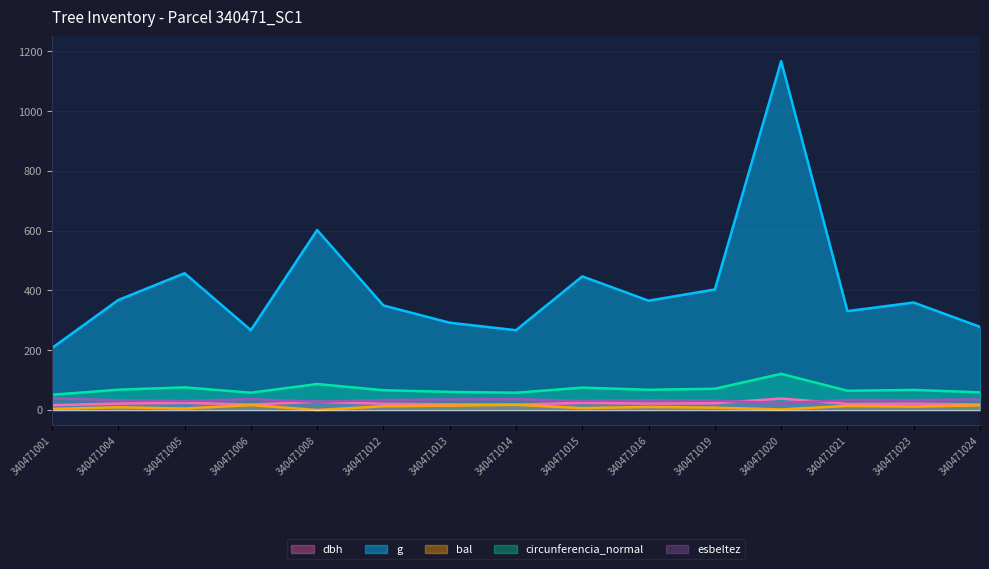

The dbh series shows 34.5 at 340471015. True or false?

False